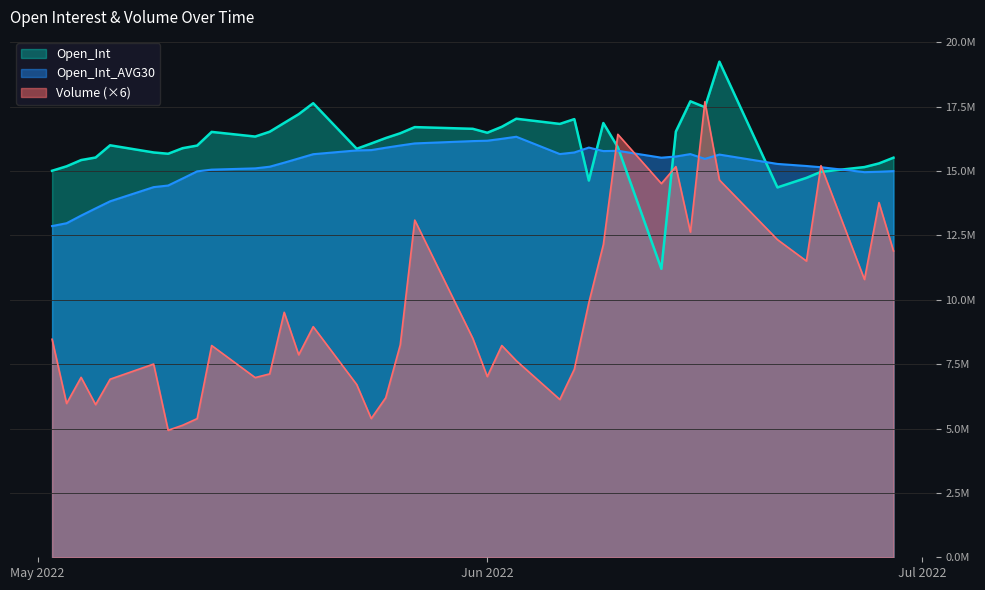

Does the chart display data point markers on the line(s)?

No